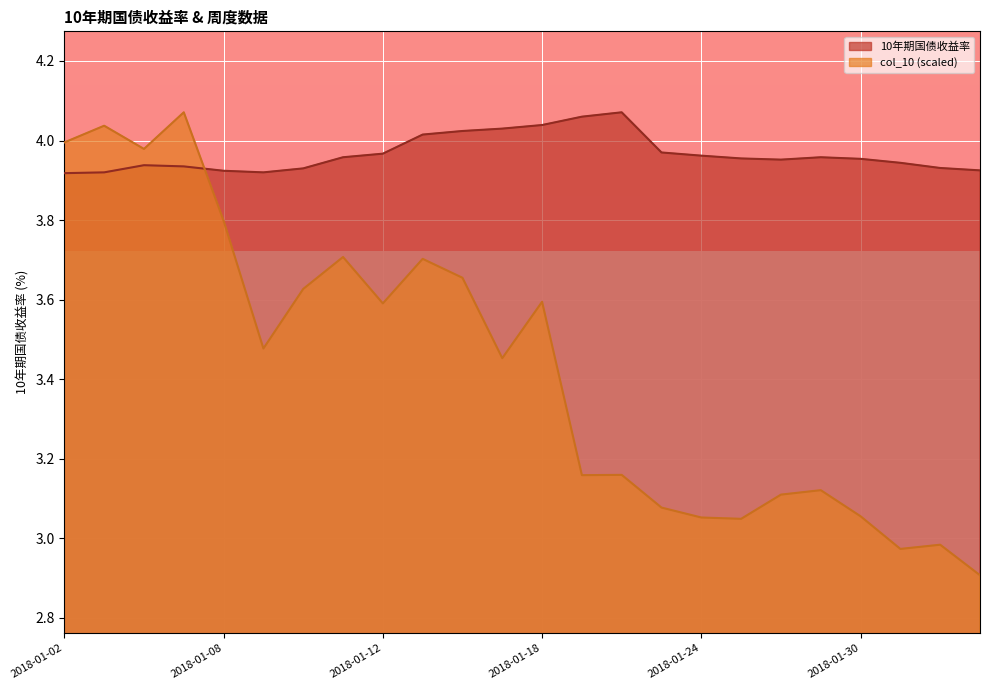

What is the approximate value of 10年期国债收益率 at 2018-01-23?

4.0